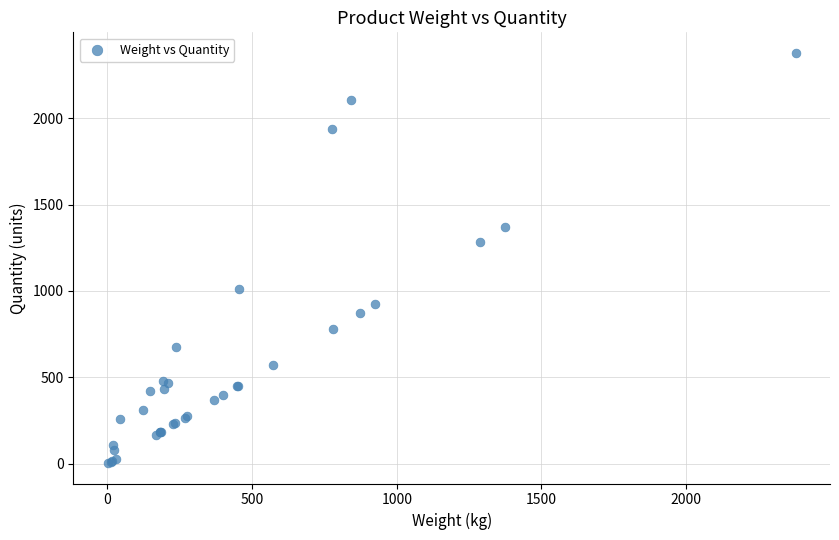

What Y value in the scatter plot is closest to 1191?

1286.2